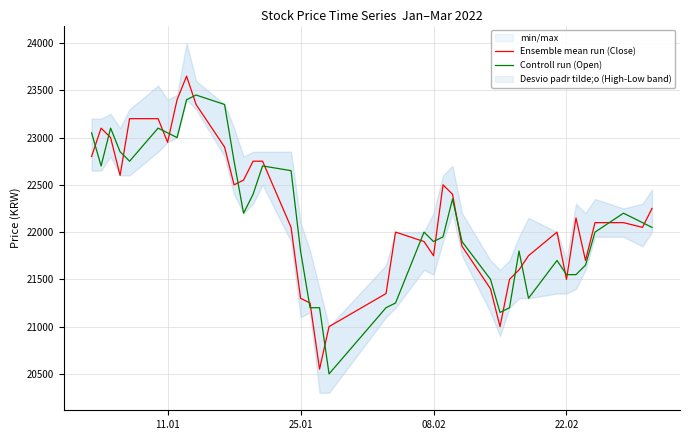

What is the maximum value for Controll run (Open)?

23450